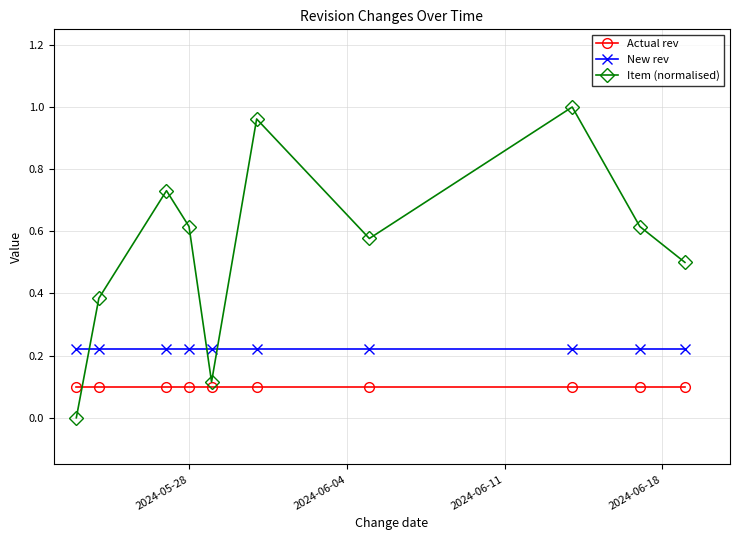

Which series has the largest range (max minus min)?

Item (normalised)